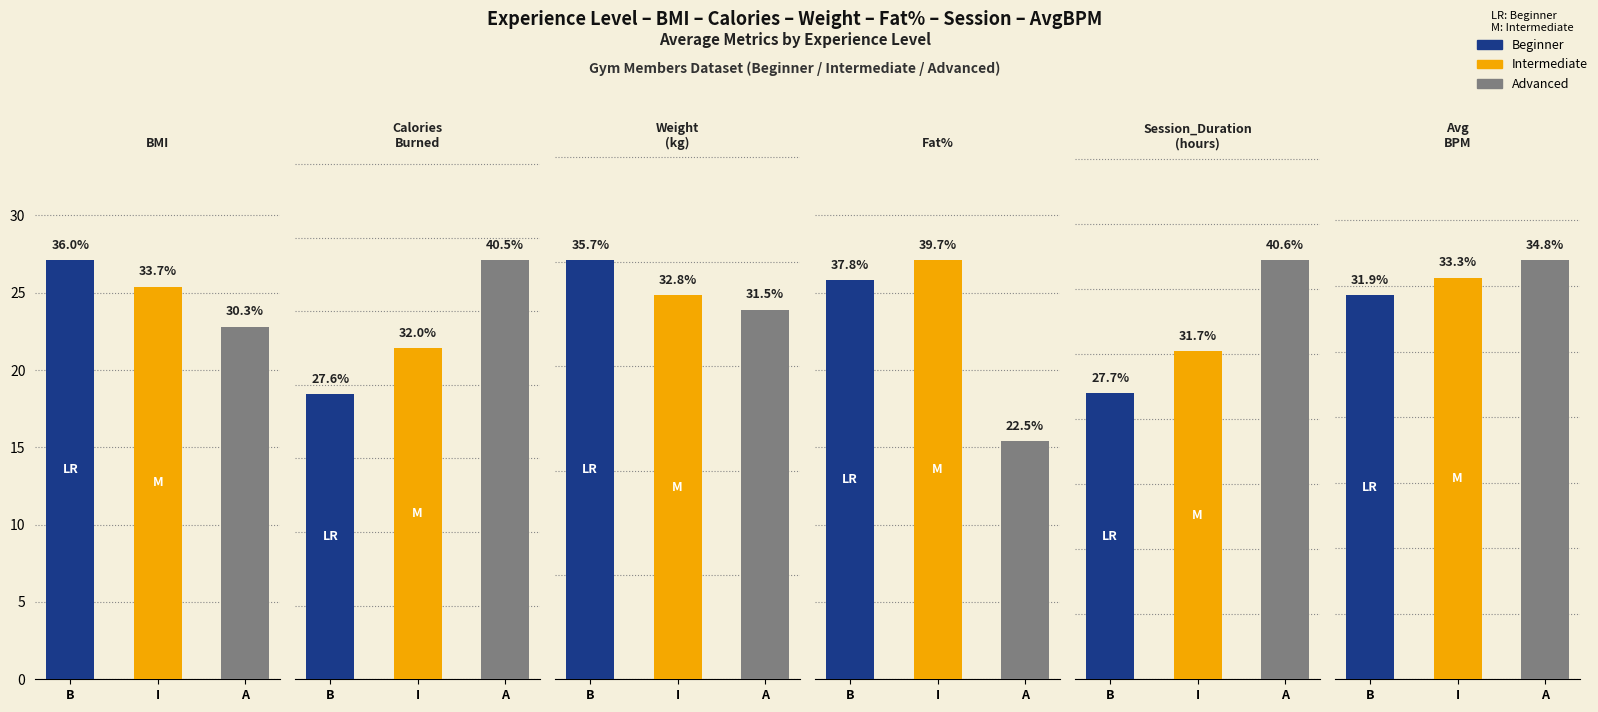

Where does the Fat_Percentage series first go above 25?

B